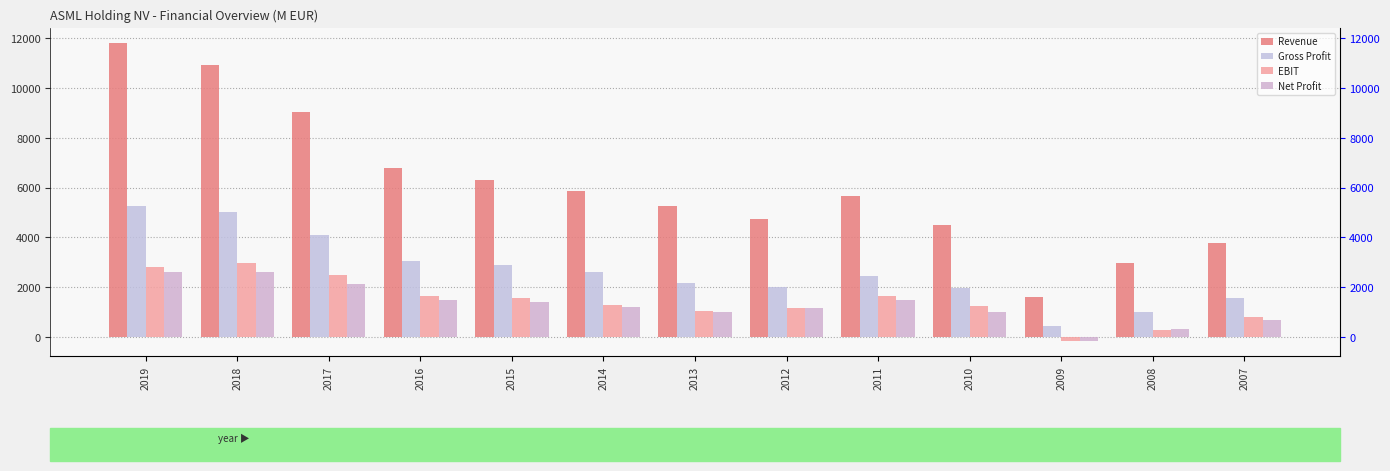

How many data points in Net Profit are above 1197?

6